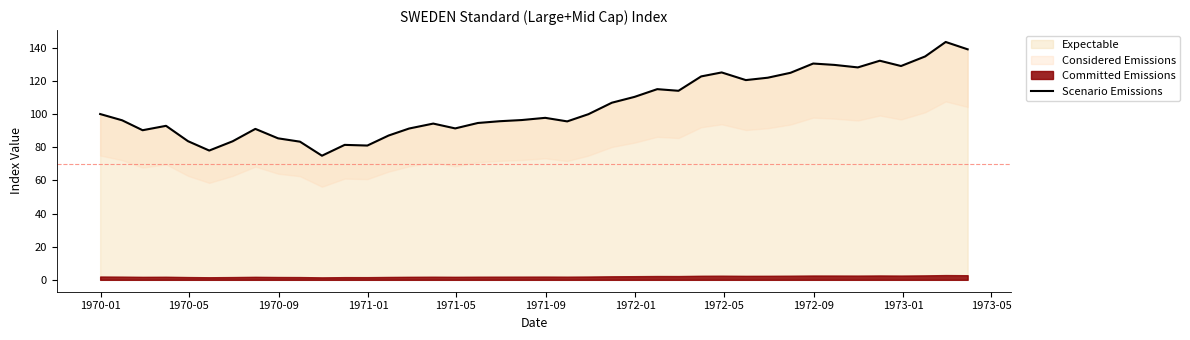

What is the lowest value of the Expectable series?

74.9